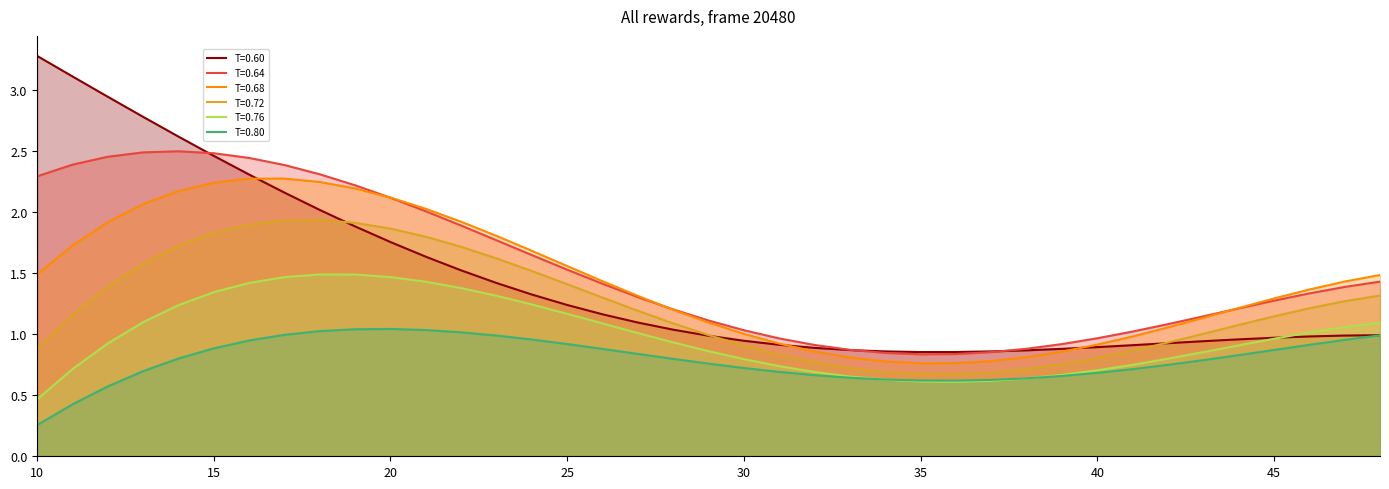

True or false: T=0.68 has more than 0 points higher than both neighbors.

True